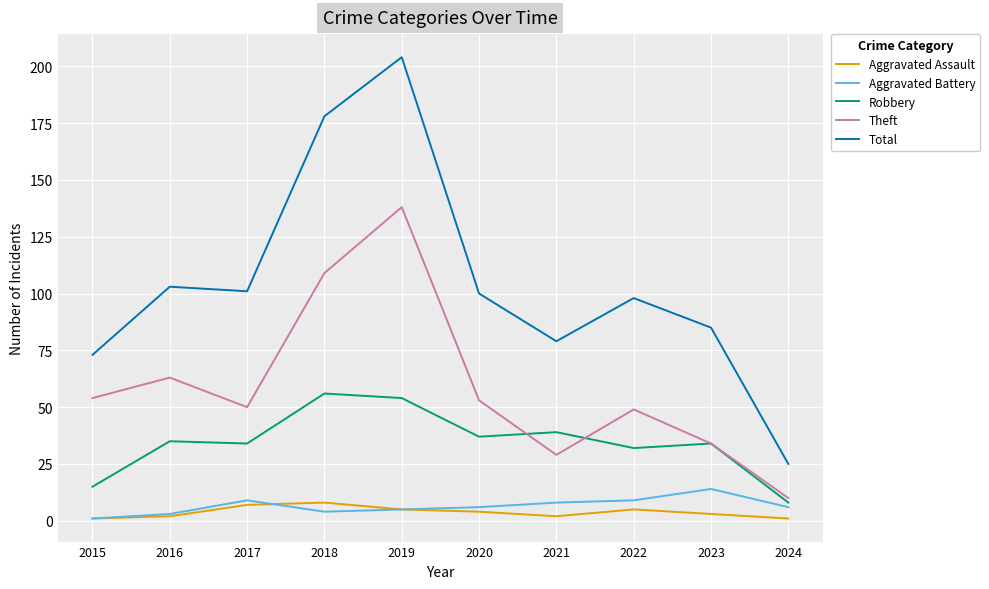

At how many categories does at least one series exceed 39?

9